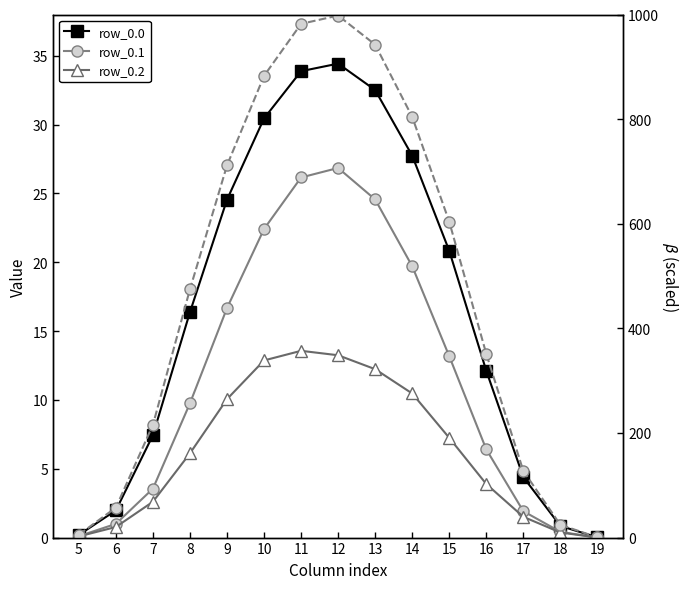

Is this an area chart (filled region under the line)?

No